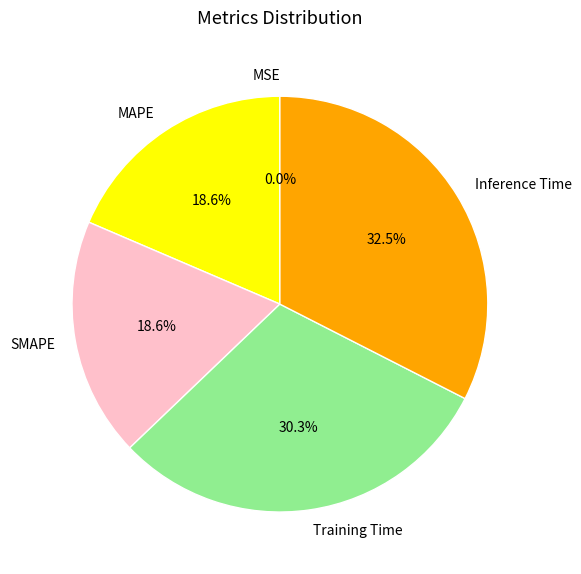

Is the sum of MAPE and Training Time greater than half?

No